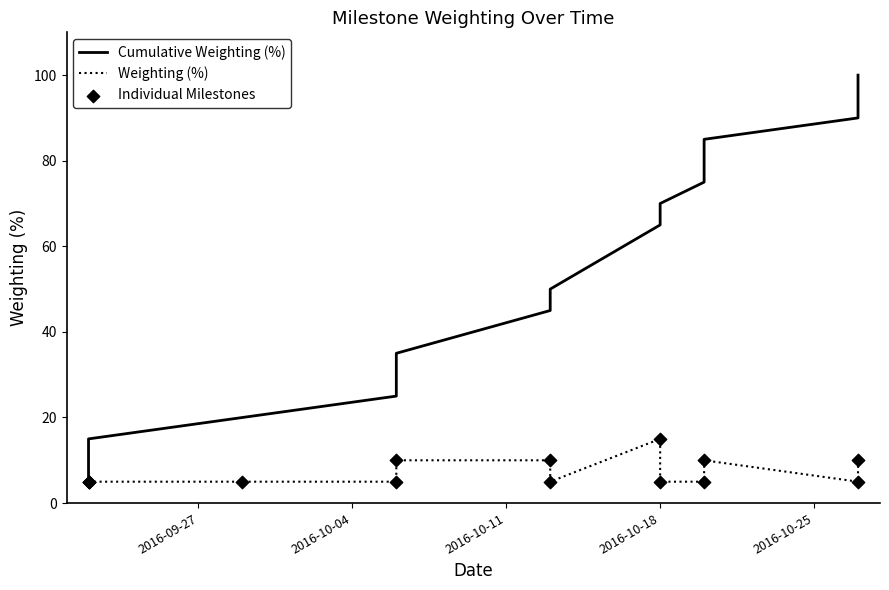

Which series has the largest total across all categories?

Cumulative Weighting (%)